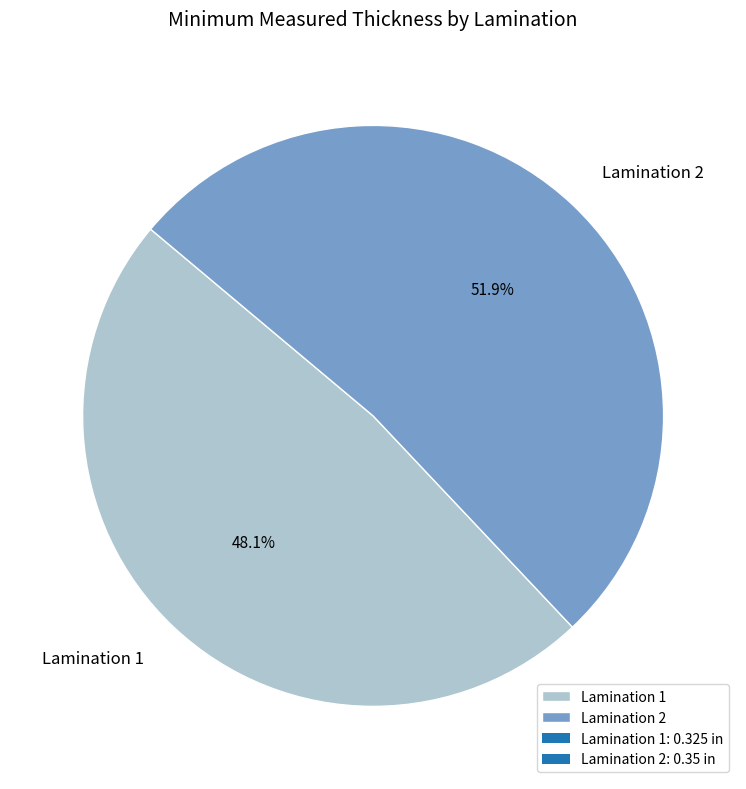

To the nearest percent, what percentage of the pie is Lamination 1?

48%